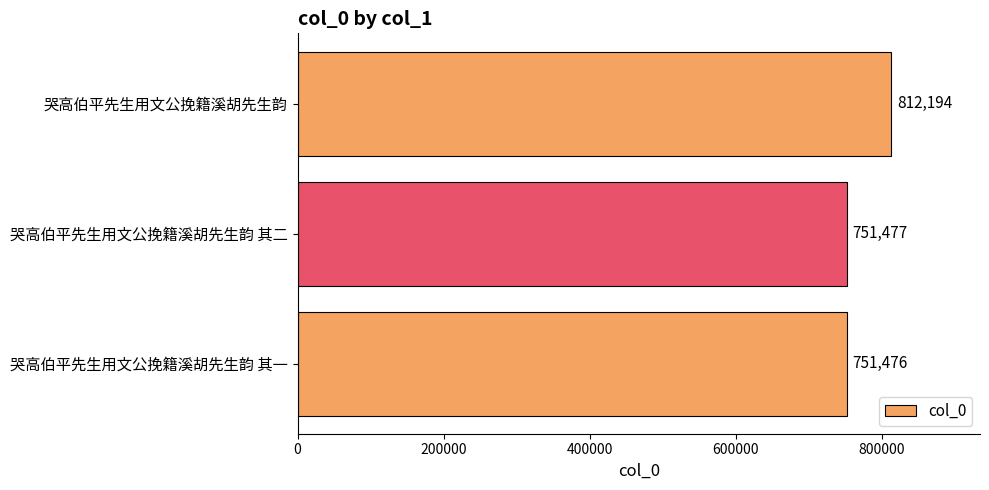

Count the number of data series in this chart.

1